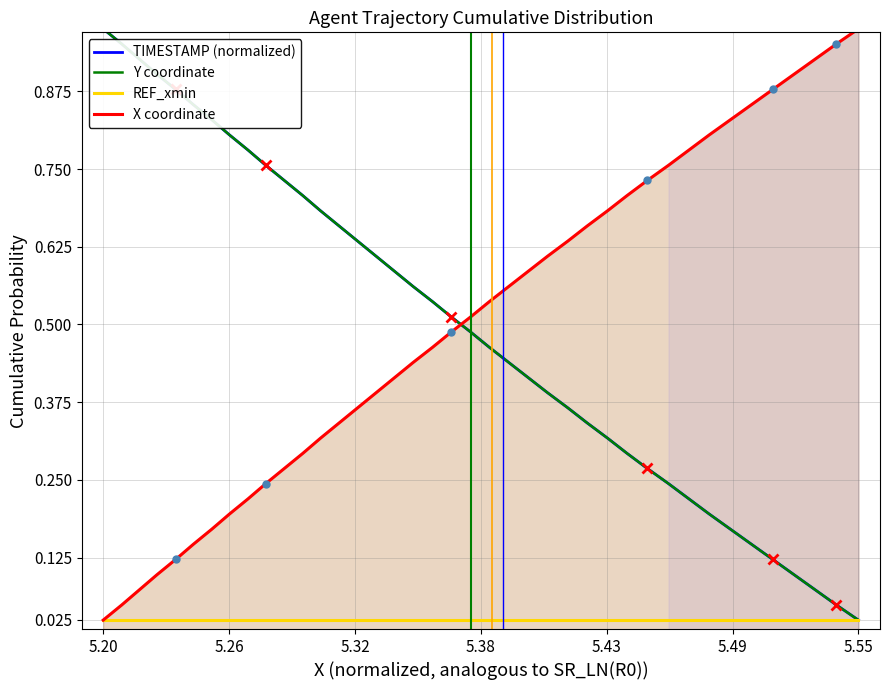

How many lines are shown in the chart?

4